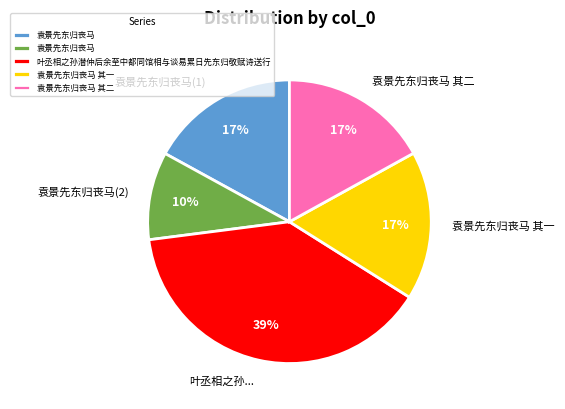

How many slices are in this pie chart?

5